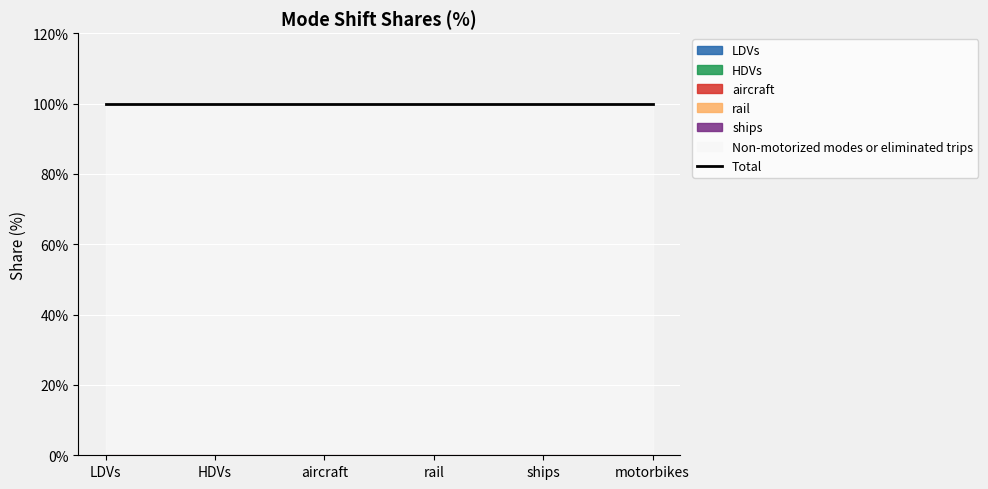

How many categories are shown in the chart?

6